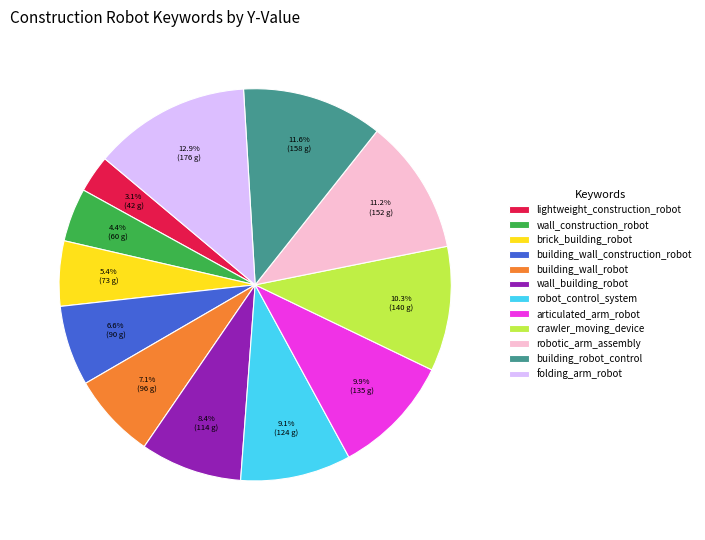

How many segments does this pie chart have?

12